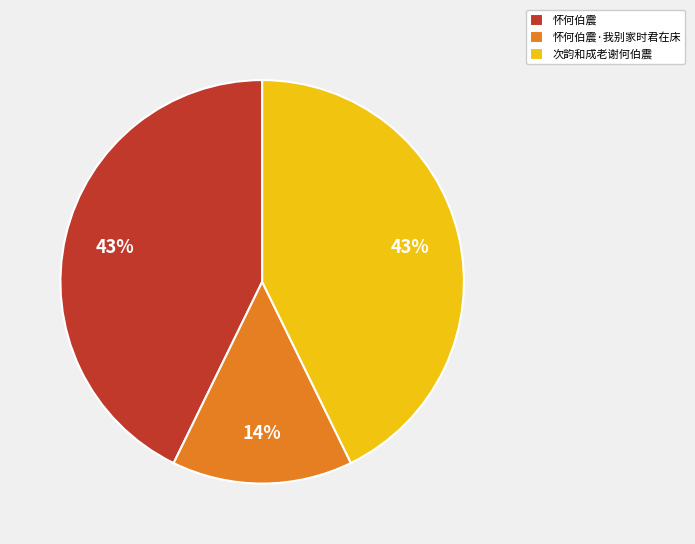

Does any single category account for the majority?

No